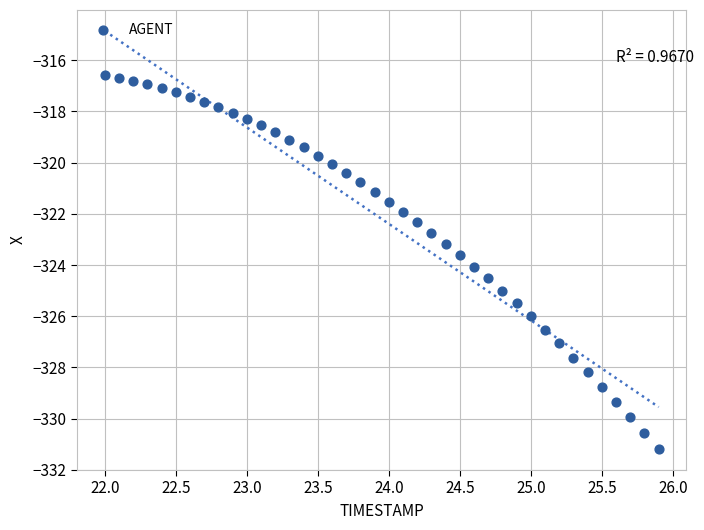

What is the range of X values (max minus min)?

3.9